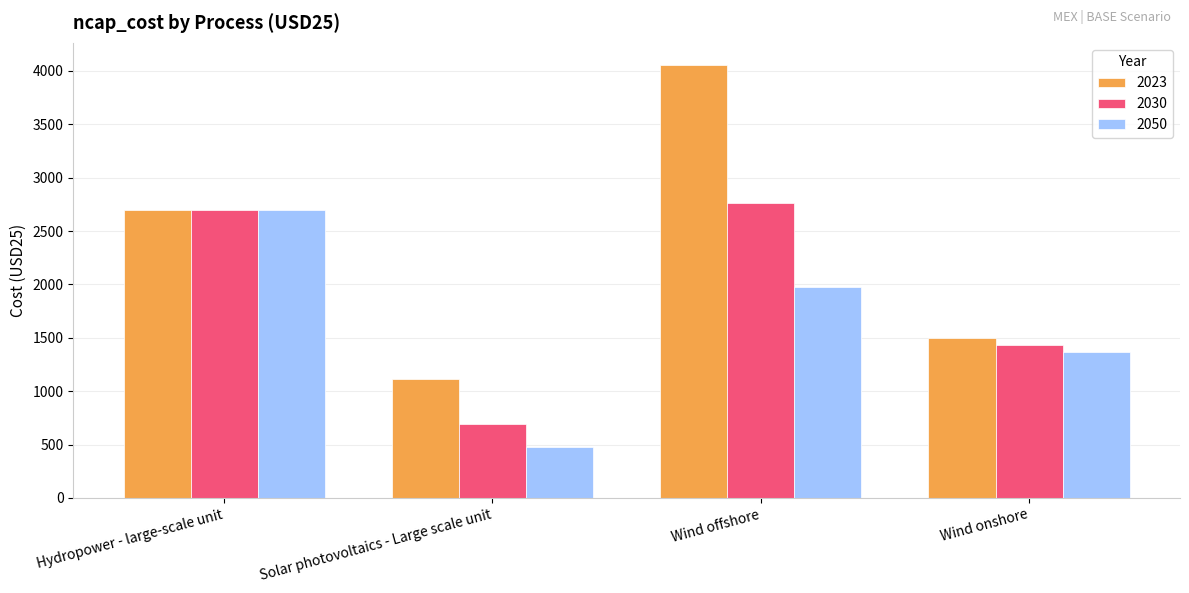

What is the sum of the 2050 values at Wind onshore and Wind offshore?

3350